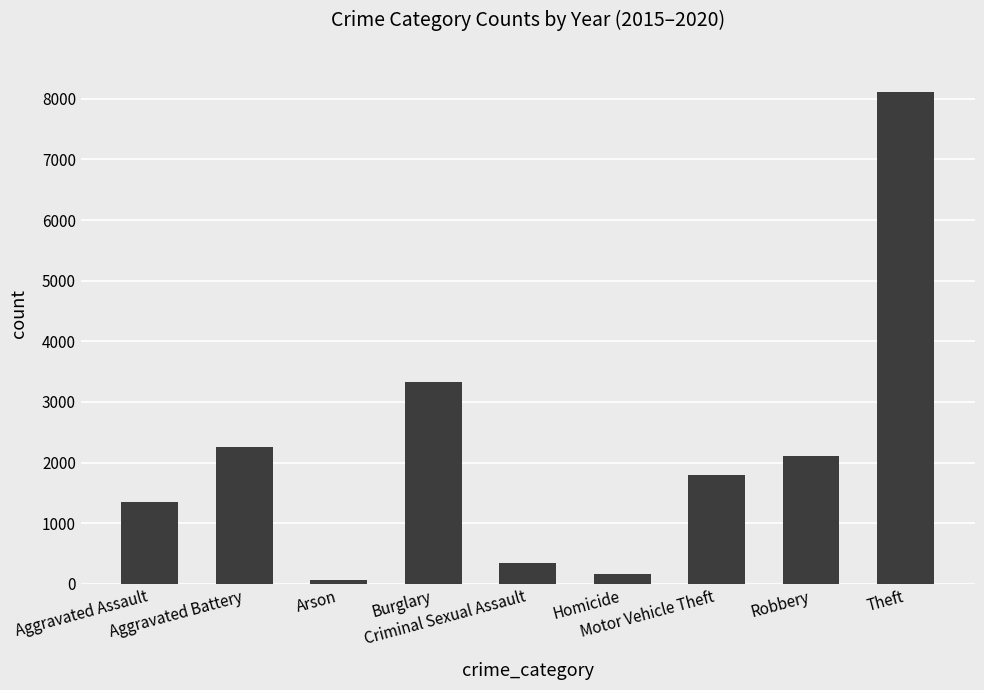

What is the difference between the second highest and second lowest values?

3162